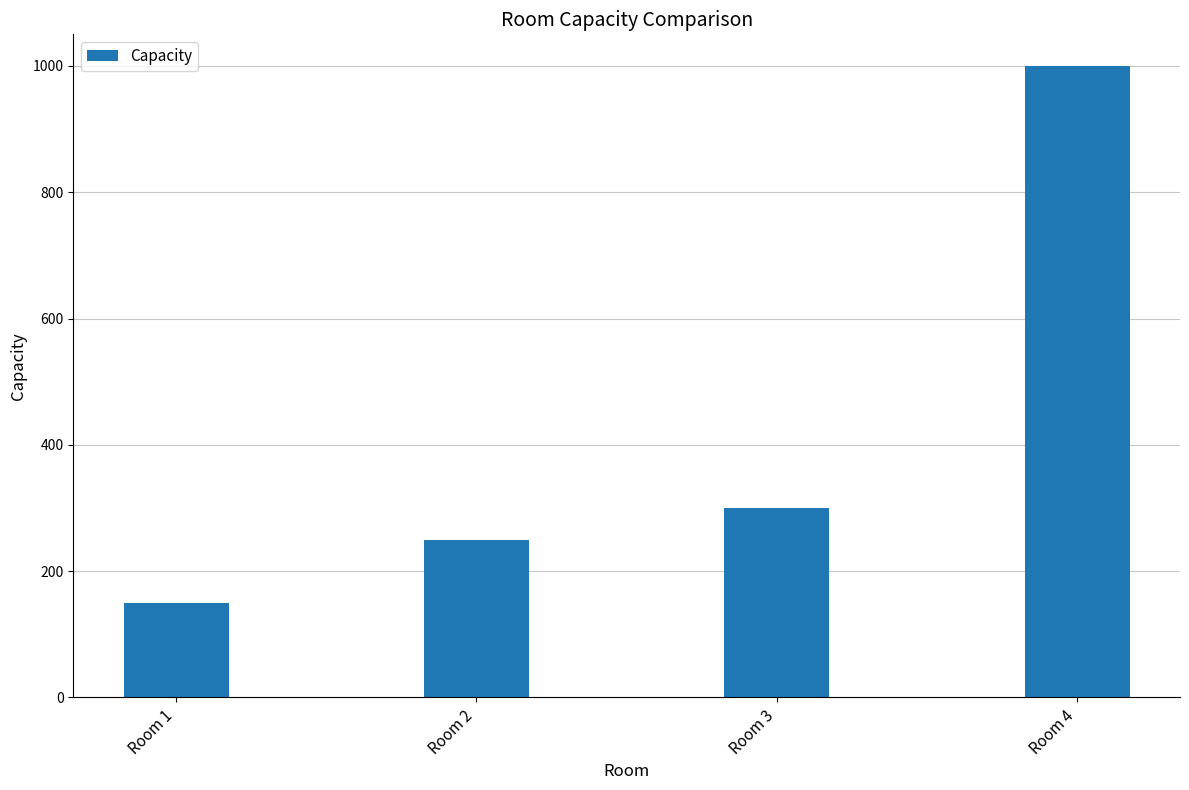

Which has a higher value, Room 3 or Room 4?

Room 4